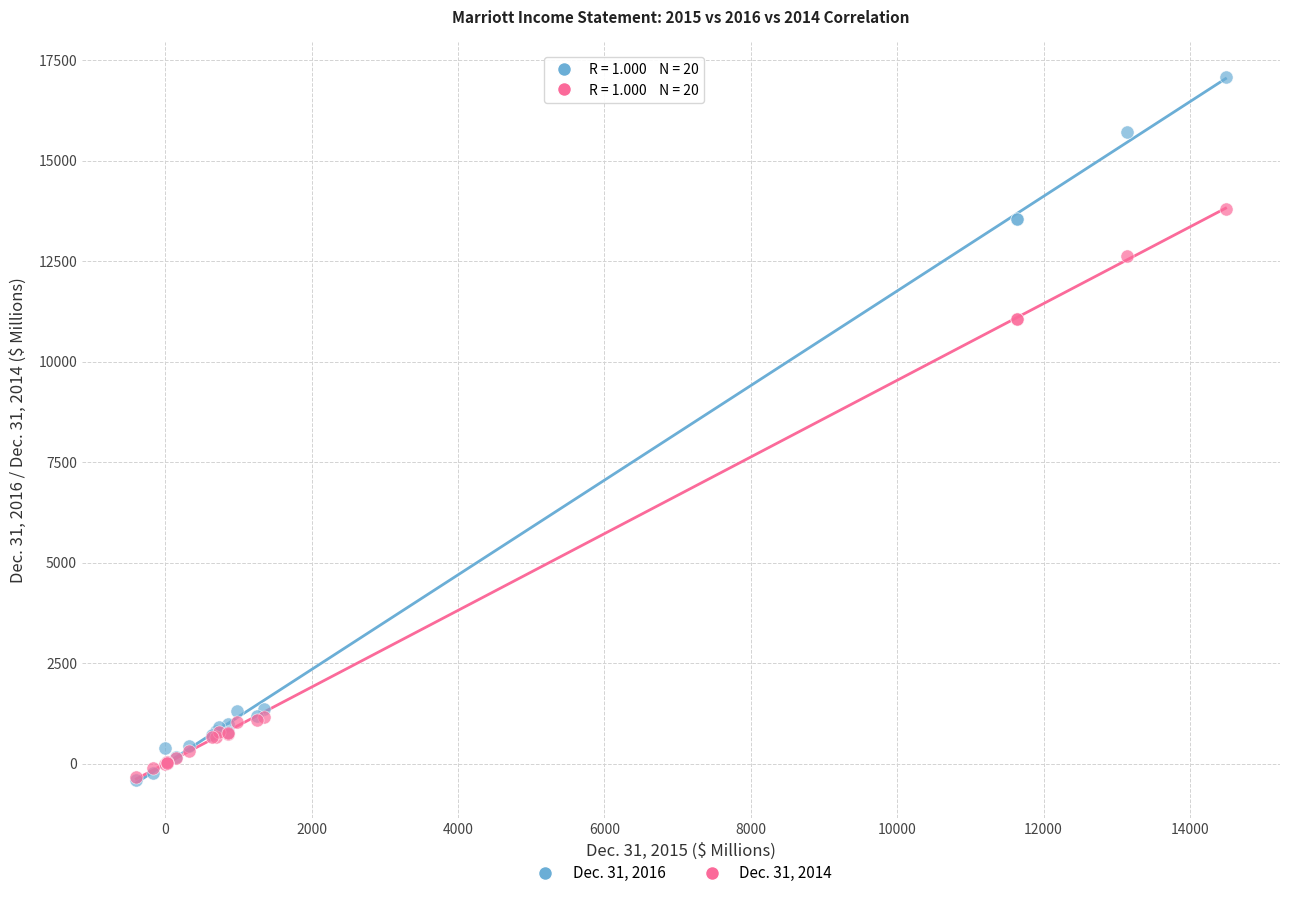

Which series has the largest Y range (max minus min)?

Dec. 31, 2016